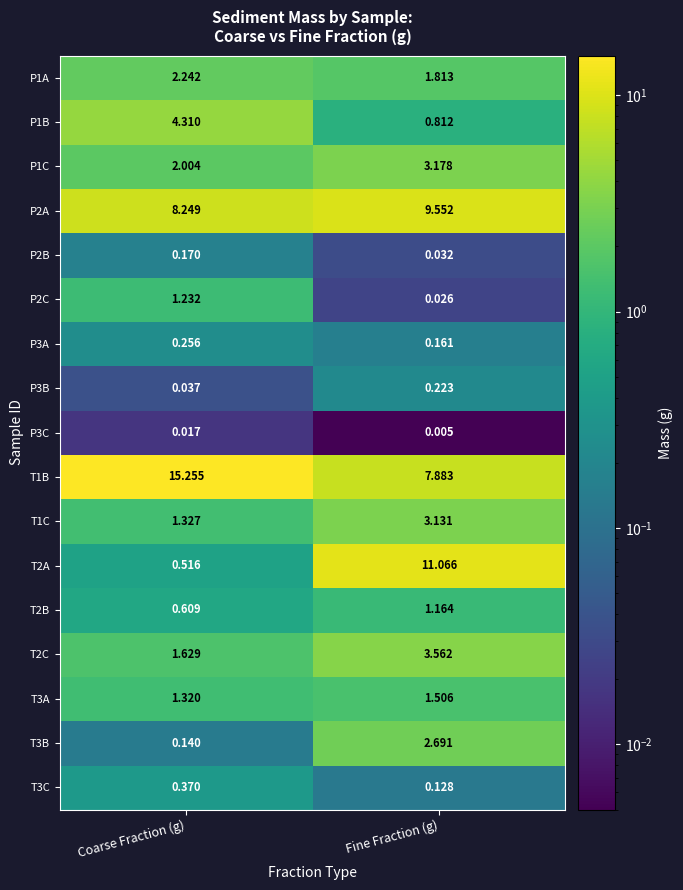

At which category is the sum across all series the highest?

Fine Fraction (g)